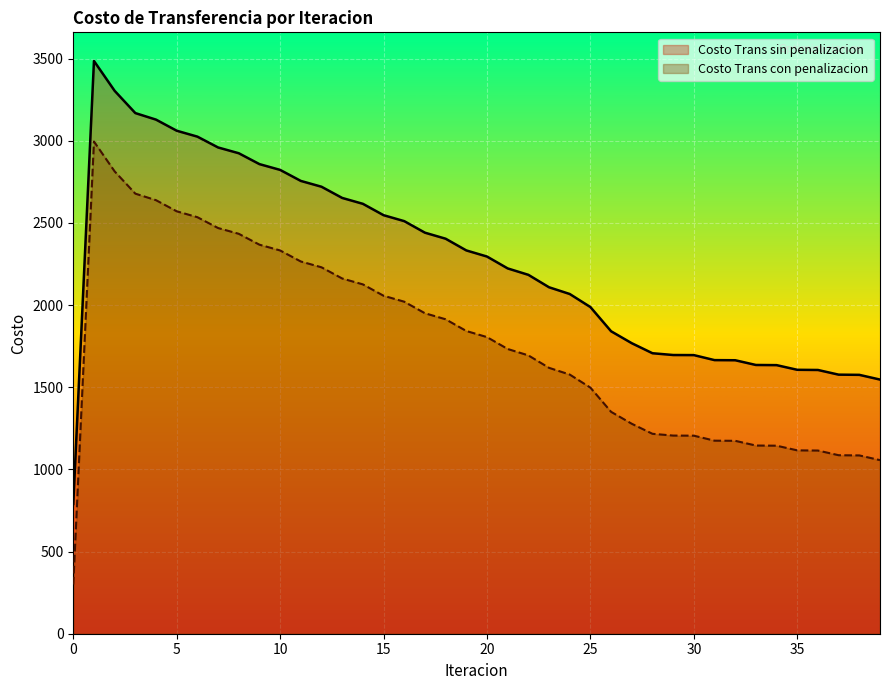

Is the value of Costo Trans con penalizacion at 19 greater than the value of Costo Trans sin penalizacion at 6?

No